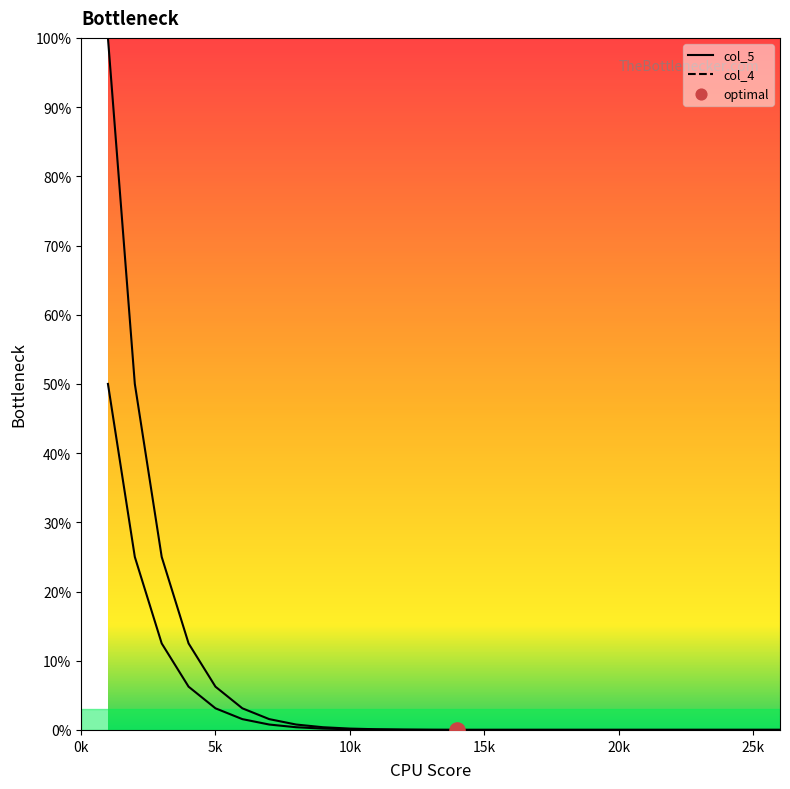

At which category is the sum across all series the highest?

0k